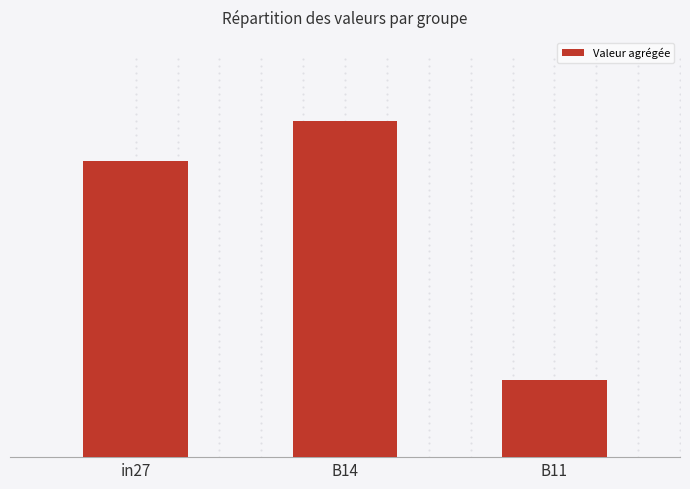

Does the chart contain any negative values?

No